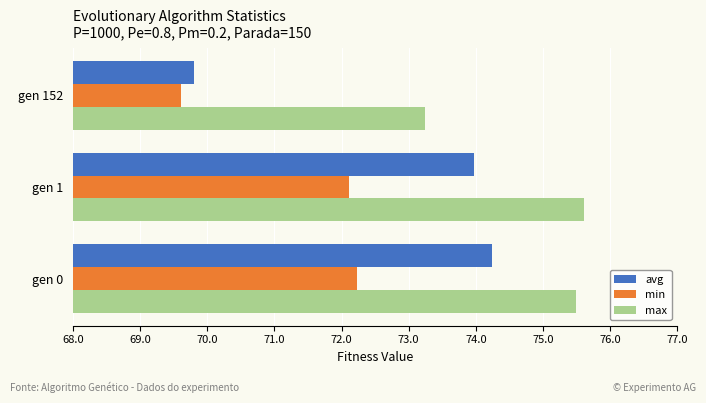

Which series has the largest total across all categories?

max